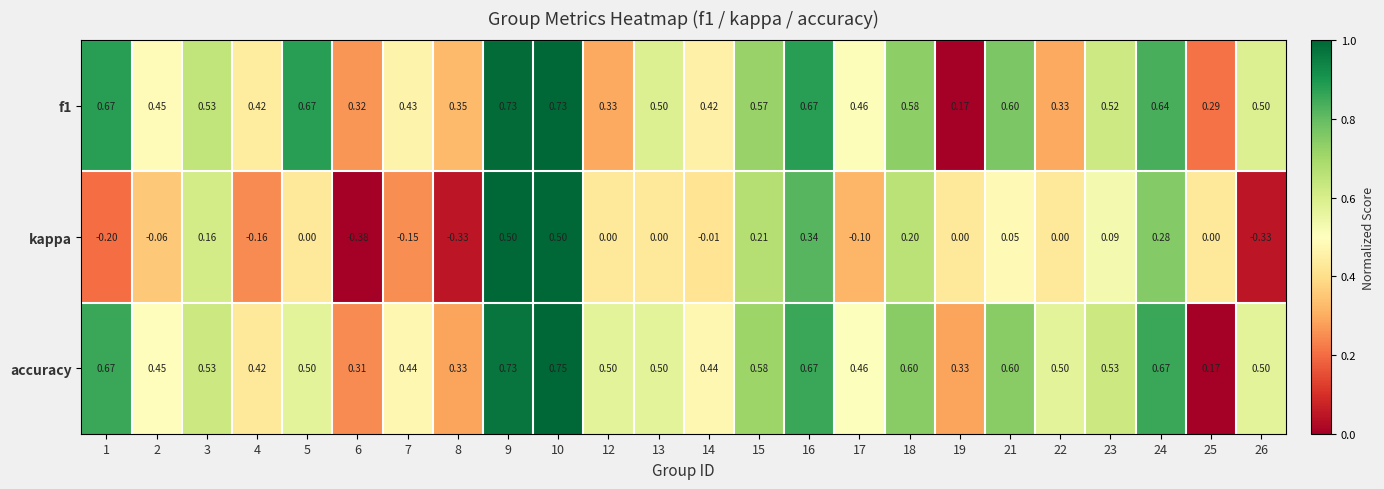

Which series has the largest total across all categories?

accuracy